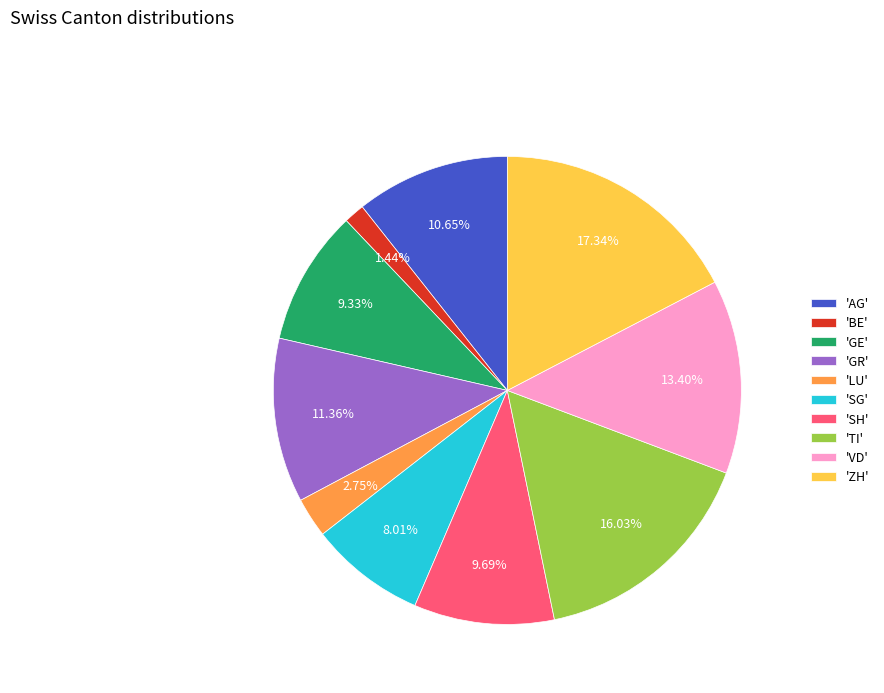

What is the largest slice in the pie chart?

'ZH'